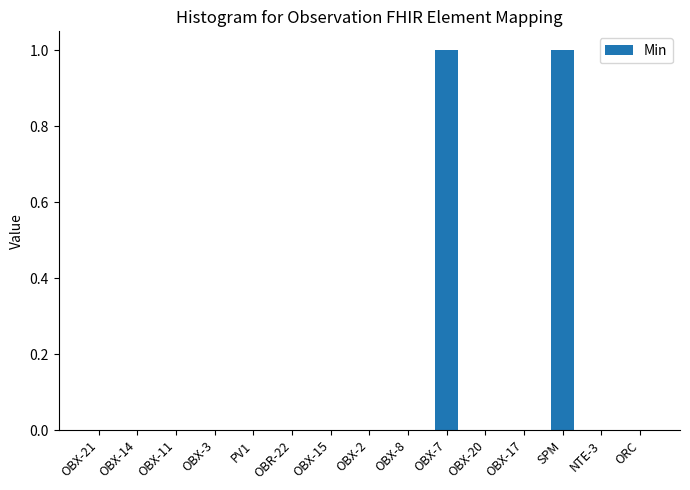

True or false: the data shows 2 at OBX-7.

False